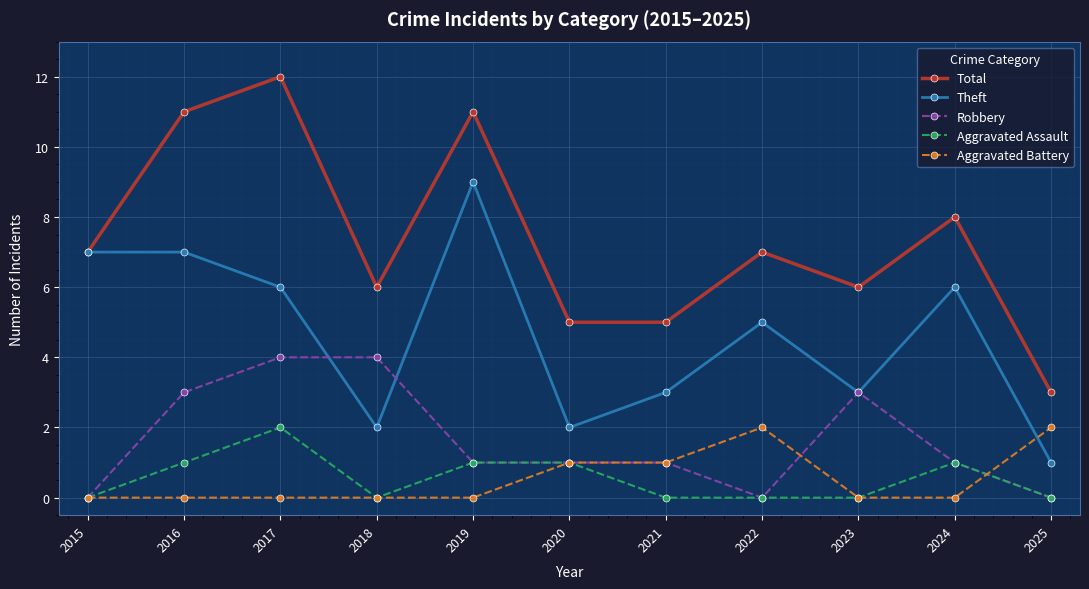

What are all the series names shown in the legend?

Total, Theft, Robbery, Aggravated Assault, Aggravated Battery